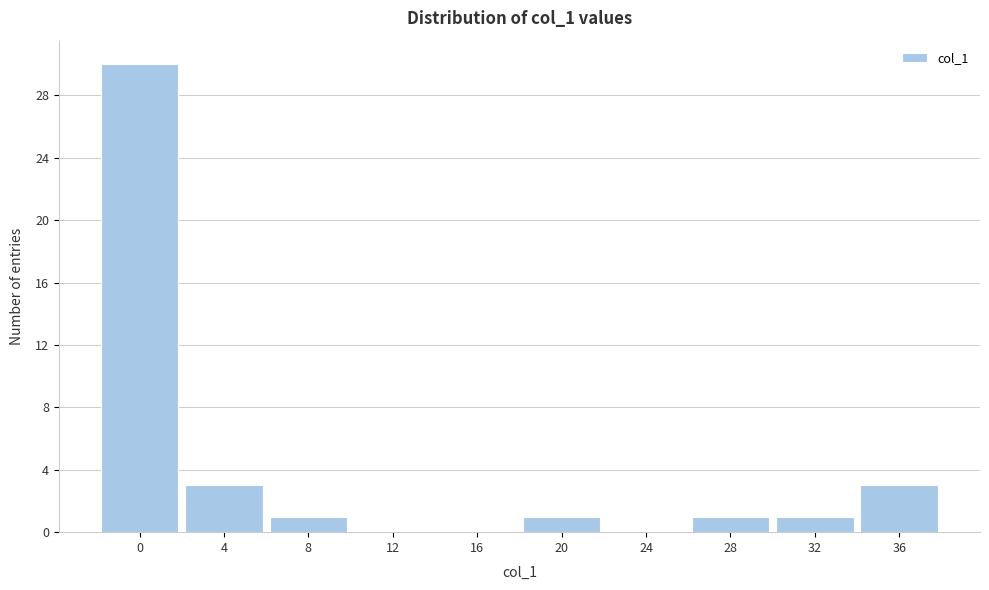

Reading left to right, extract all data points from this chart.

0=30	4=3	8=1	12=0	16=0	20=1	24=0	28=1	32=1	36=3